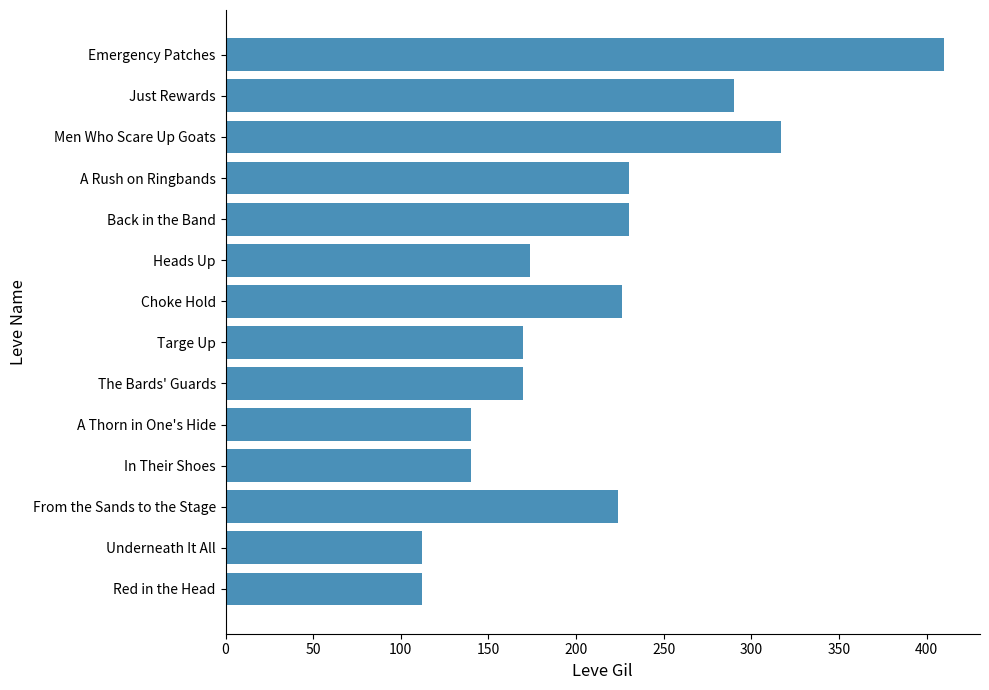

What is the change in value from From the Sands to the Stage to The Bards' Guards?

-54